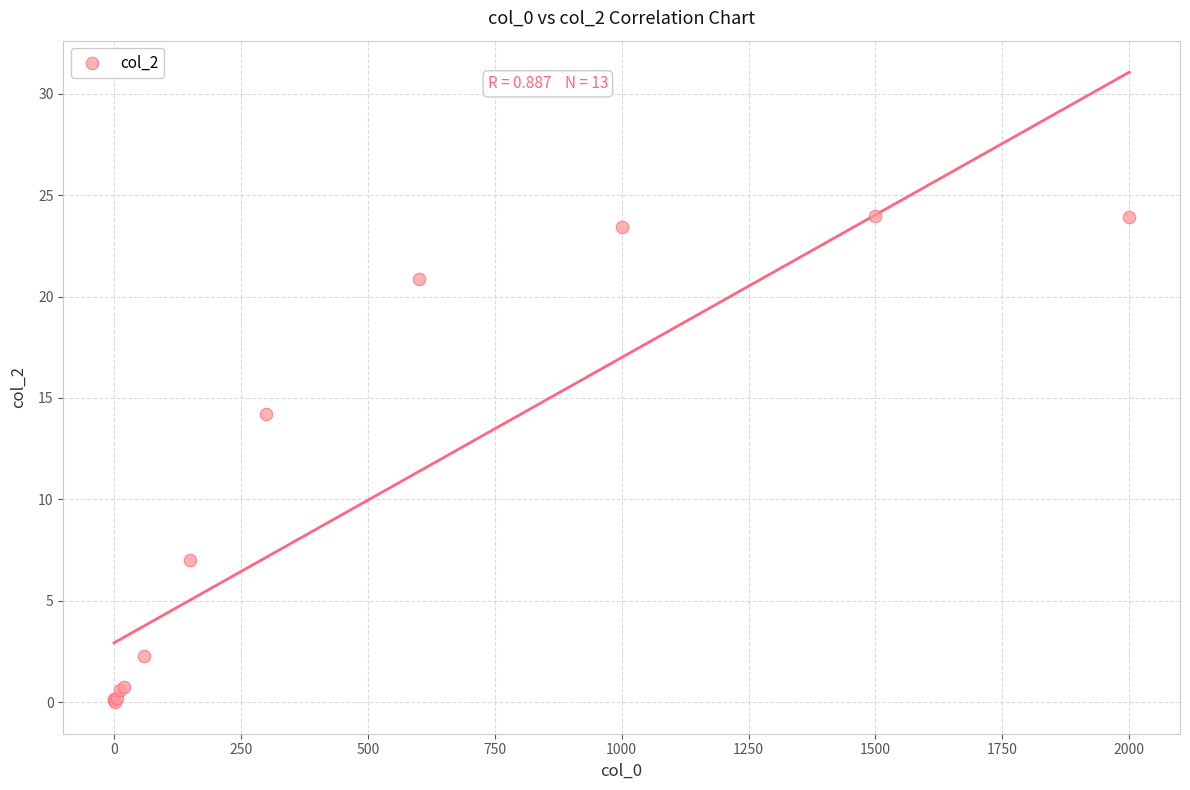

What Y value in the scatter plot is closest to 11?

14.2